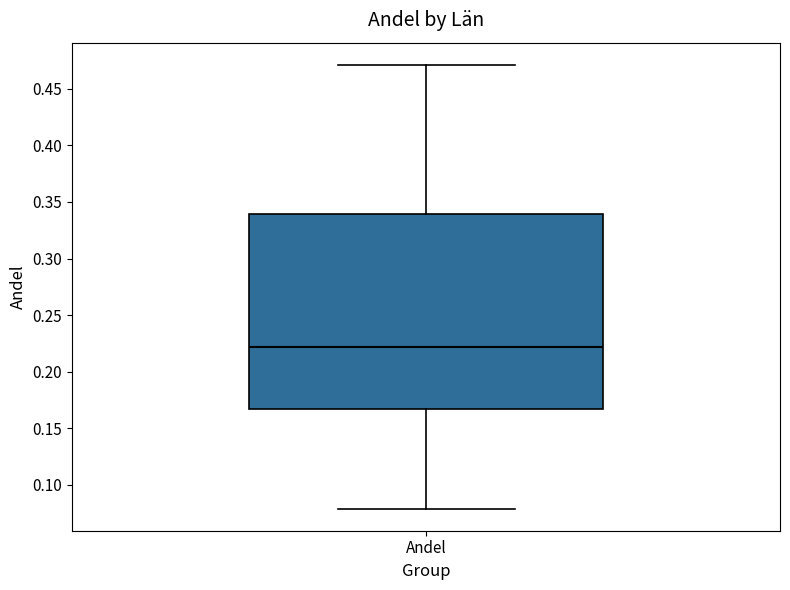

Transcribe this box plot: give where the median line is, the range the box spans, and where the two whiskers end, as read against the y-axis. The values are not printed on the chart, so give them approximately, as read against the axis.

median 0.220, box 0.165 to 0.340, whiskers 0.080 to 0.470